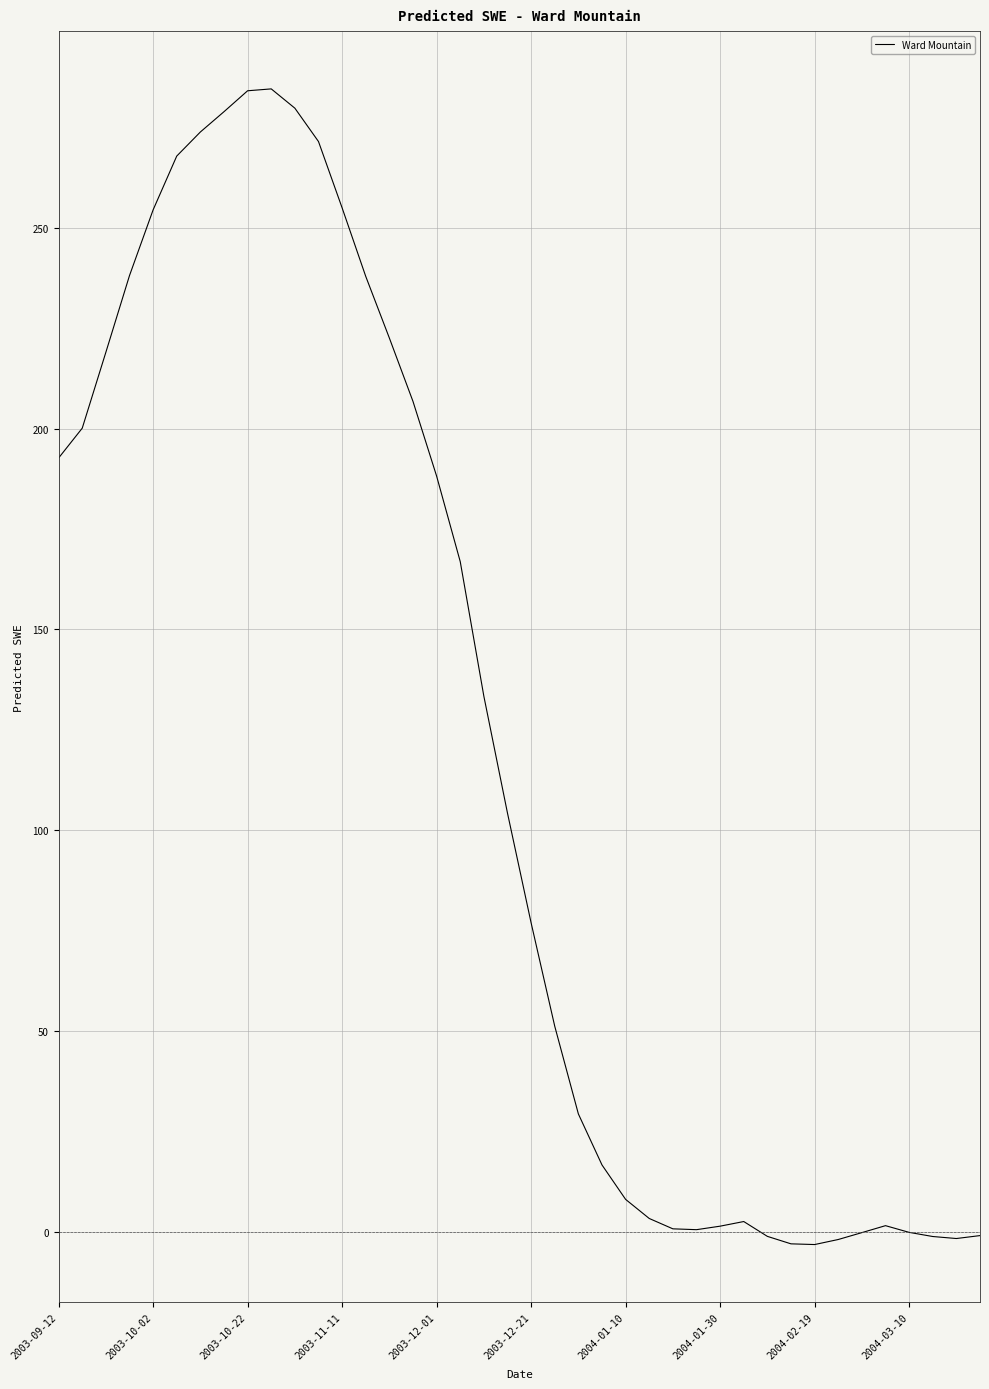

How many categories are shown in the chart?

40